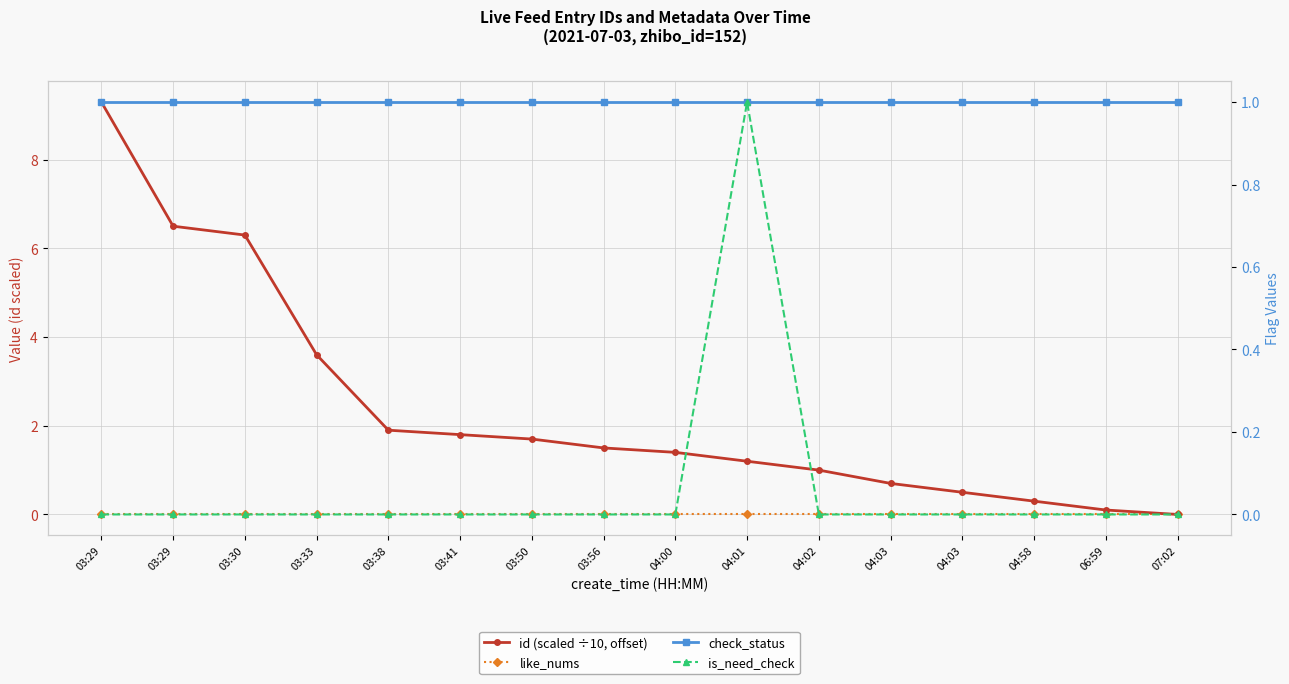

Reading left to right, extract all data points from this chart.

id (scaled ÷10, offset): 03:29=9.3	03:29=6.5	03:30=6.3	03:33=3.6	03:38=1.9	03:41=1.8	03:50=1.7	03:56=1.5	04:00=1.4	04:01=1.2	04:02=1.0	04:03=0.7	04:03=0.5	04:58=0.3	06:59=0.1	07:02=0.0
like_nums: 03:29=0.0	03:29=0.0	03:30=0.0	03:33=0.0	03:38=0.0	03:41=0.0	03:50=0.0	03:56=0.0	04:00=0.0	04:01=0.0	04:02=0.0	04:03=0.0	04:03=0.0	04:58=0.0	06:59=0.0	07:02=0.0
check_status: 03:29=1.0	03:29=1.0	03:30=1.0	03:33=1.0	03:38=1.0	03:41=1.0	03:50=1.0	03:56=1.0	04:00=1.0	04:01=1.0	04:02=1.0	04:03=1.0	04:03=1.0	04:58=1.0	06:59=1.0	07:02=1.0
is_need_check: 03:29=0.0	03:29=0.0	03:30=0.0	03:33=0.0	03:38=0.0	03:41=0.0	03:50=0.0	03:56=0.0	04:00=0.0	04:01=1.0	04:02=0.0	04:03=0.0	04:03=0.0	04:58=0.0	06:59=0.0	07:02=0.0